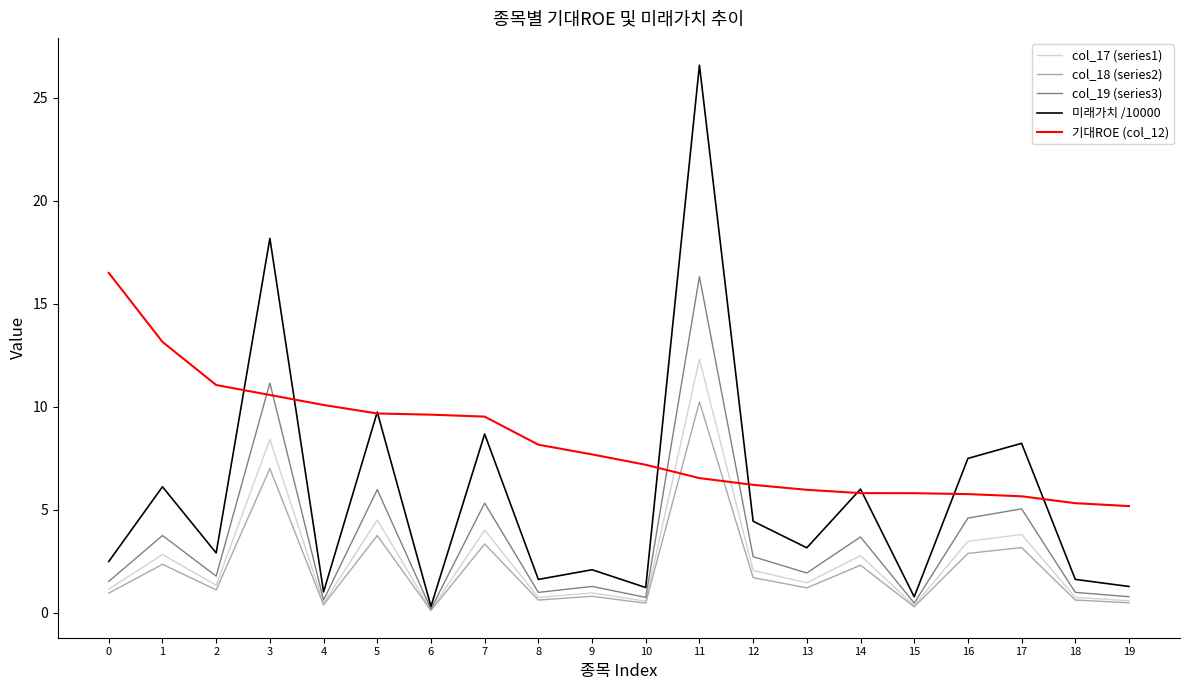

True or false: col_19 (series3) and 기대ROE (col_12) cross at least once.

True